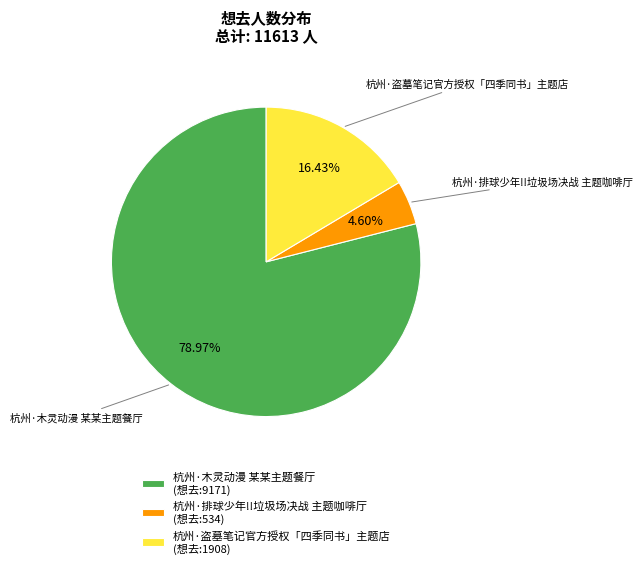

Combined, do 杭州·木灵动漫 某某主题餐厅 and 杭州·排球少年!!垃圾场决战 主题咖啡厅 account for over 50%?

Yes